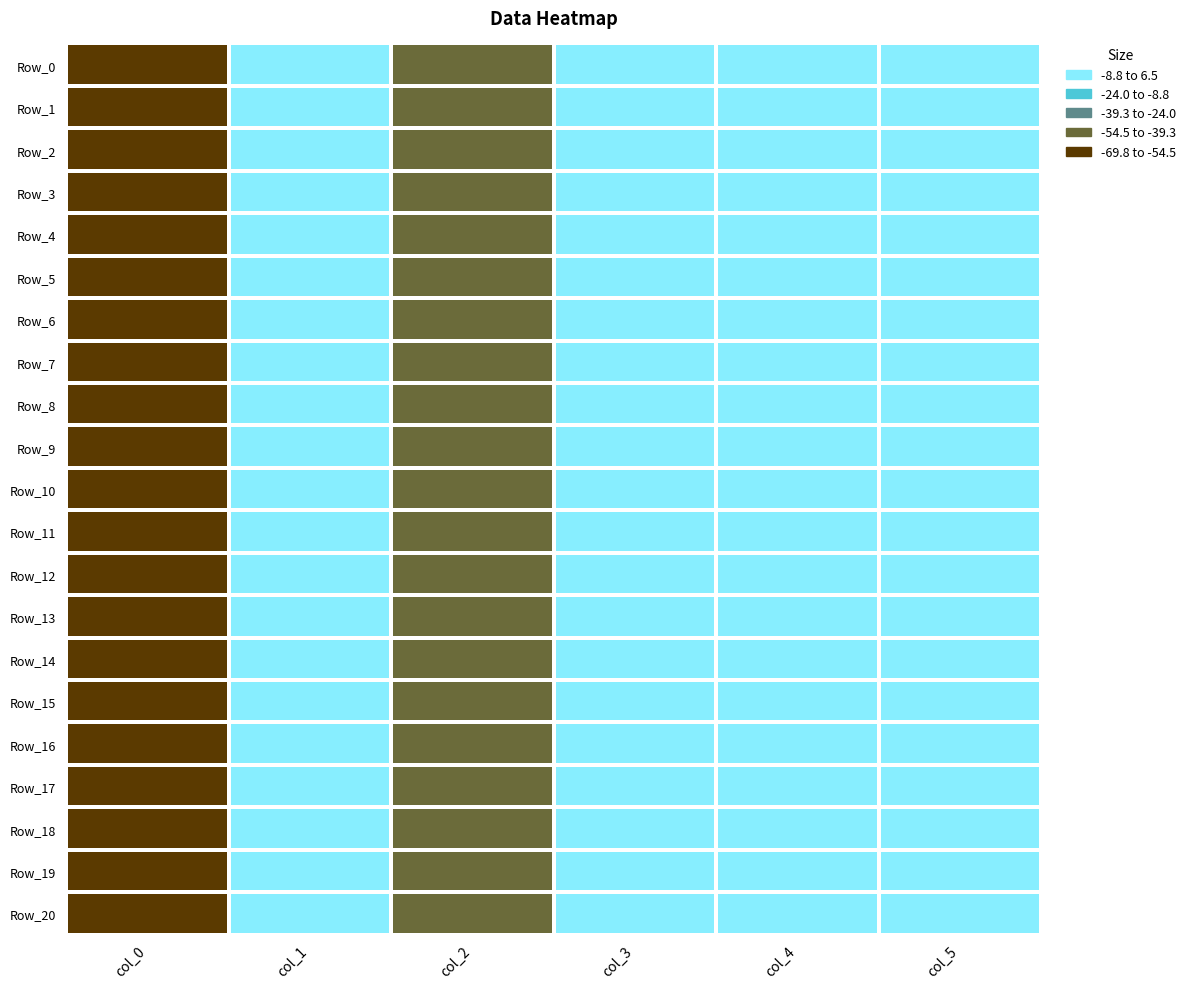

What is the spread (max minus min) of values at col_0?

8.6